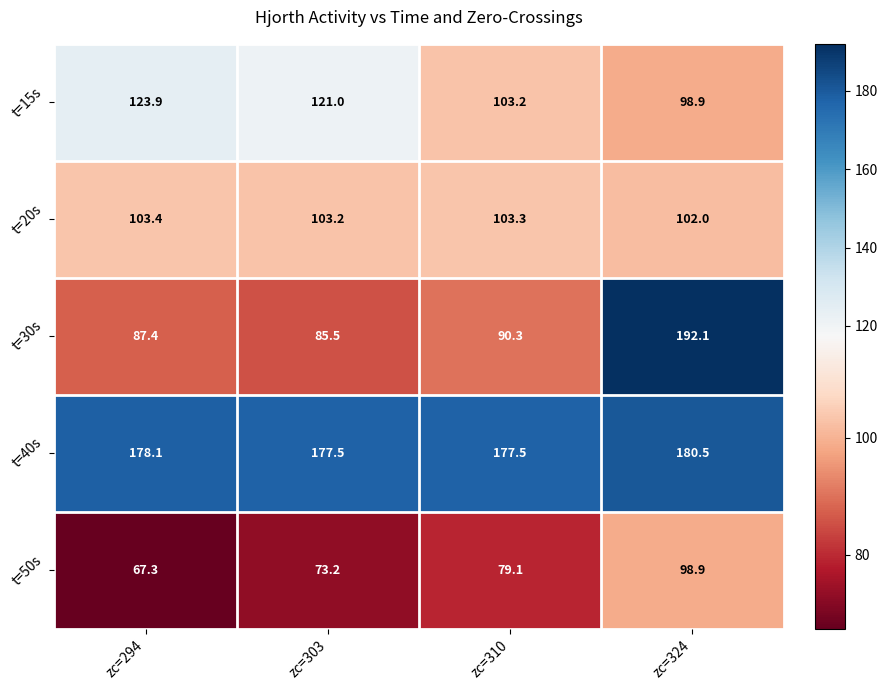

What is the sum of the t=15s values at zc=324 and zc=294?

222.8